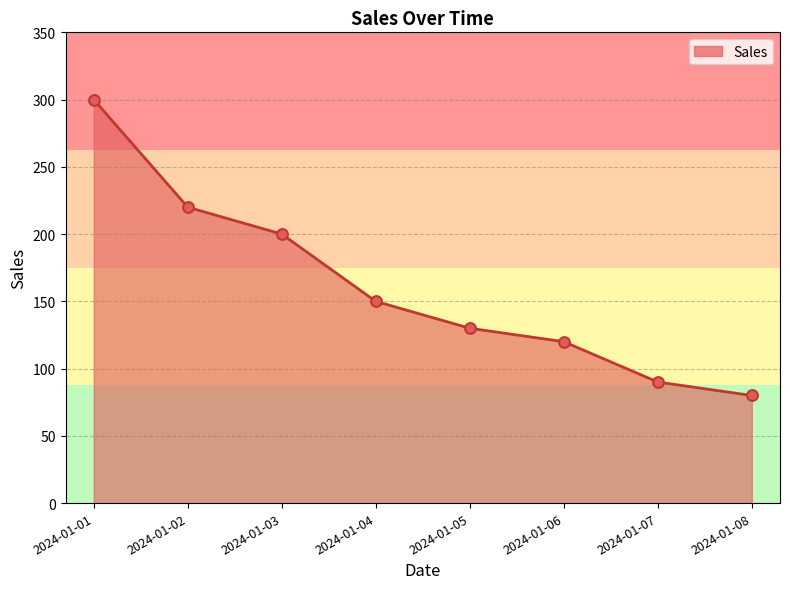

Between 2024-01-05 and 2024-01-06, which is larger?

2024-01-05